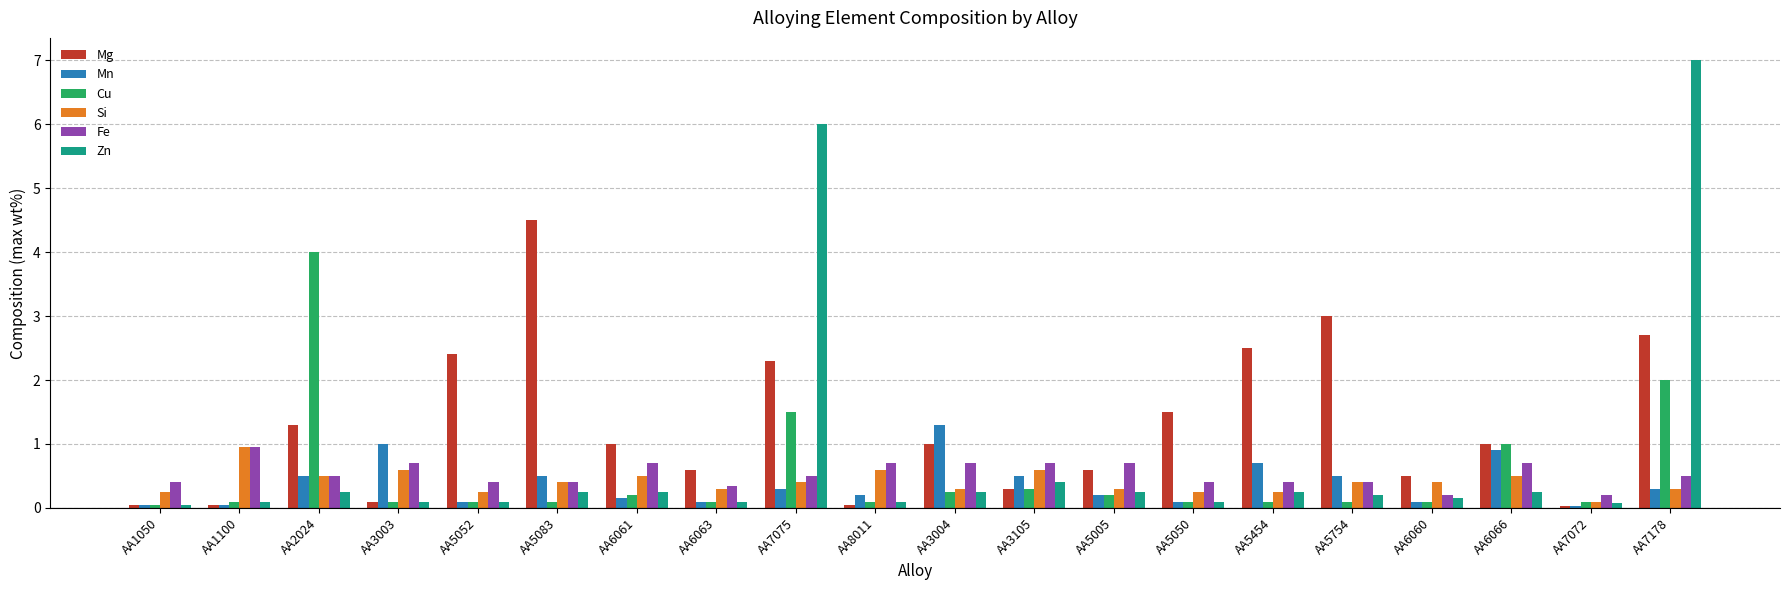

What are all the series names shown in the legend?

Mg, Mn, Cu, Si, Fe, Zn